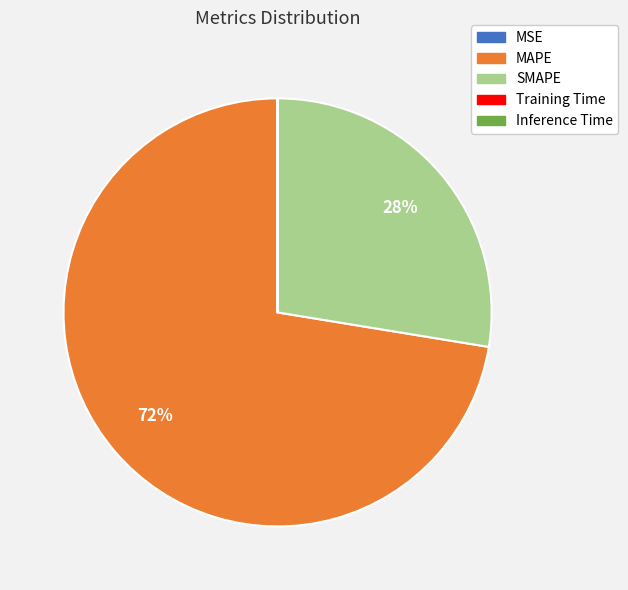

What is the majority slice?

MAPE